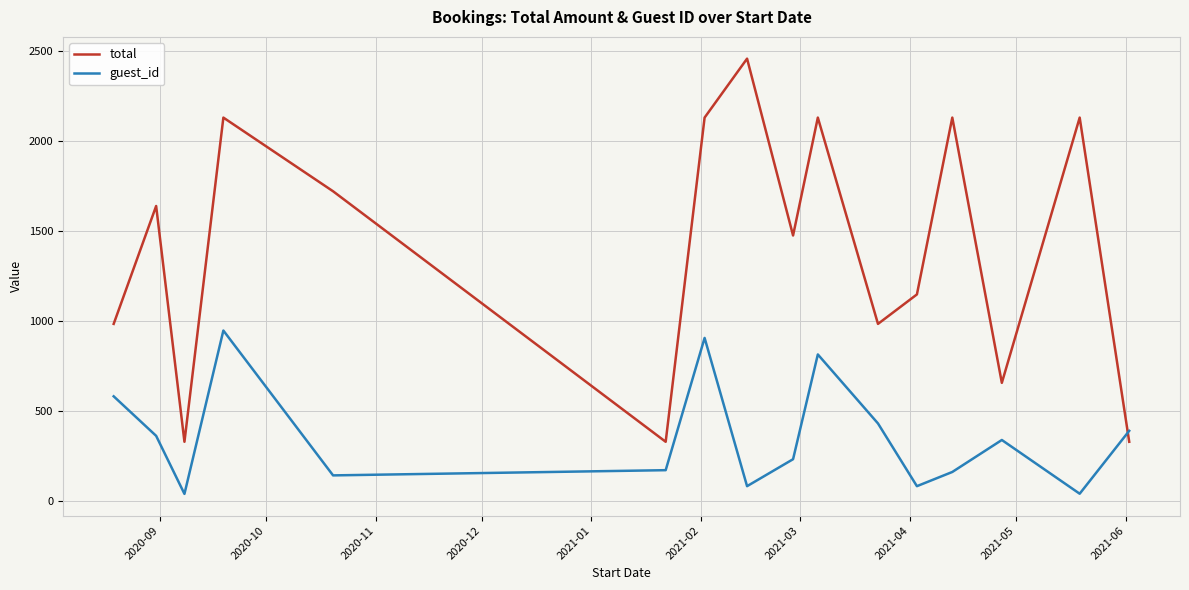

Which series has the largest total across all categories?

total